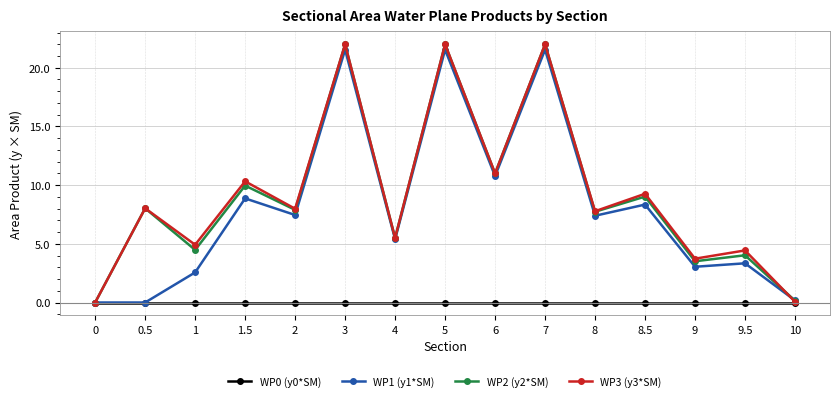

Where is the first local minimum for WP2 (y2*SM)?

1